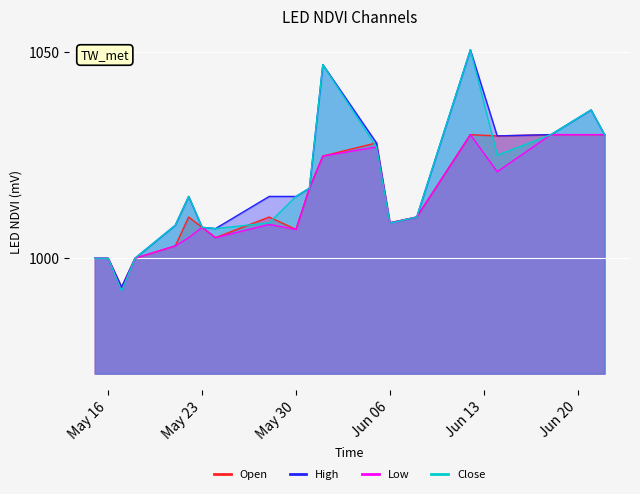

List the labels in order of Open value, smallest first.

2023-05-17, 2023-05-18, 2023-05-16, 2023-05-15, 2023-05-21, 2023-05-24, 2023-05-30, 2023-05-23, 2023-06-06, 2023-06-08, 2023-05-28, 2023-05-22, 2023-05-31, 2023-06-01, 2023-06-05, 2023-06-14, 2023-06-22, 2023-06-21, 2023-06-18, 2023-06-12